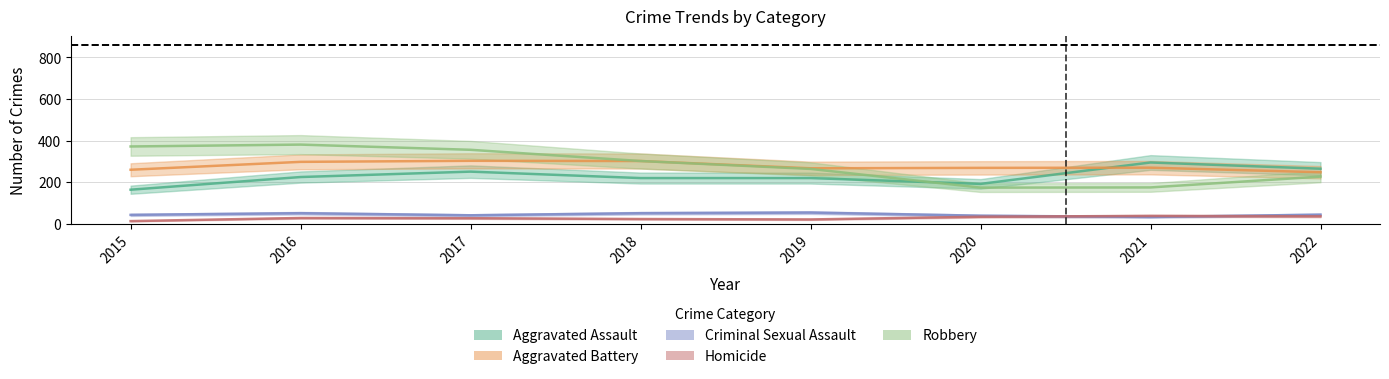

At which category does the chart reach its peak across all series?

2016